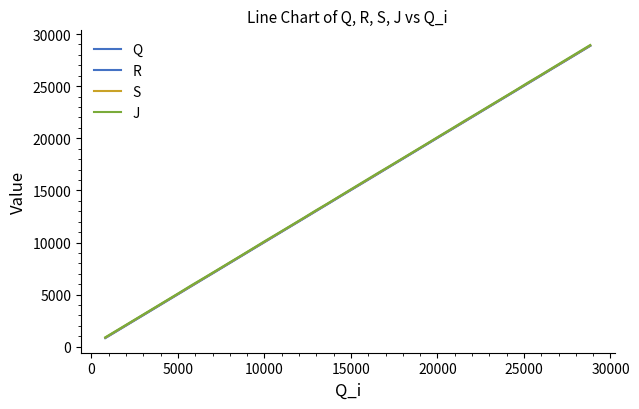

Count the number of data series in this chart.

4